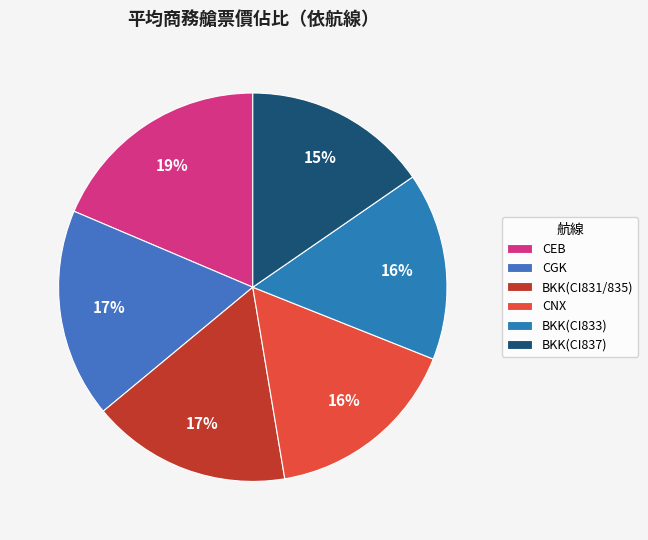

How many slices are in this pie chart?

6